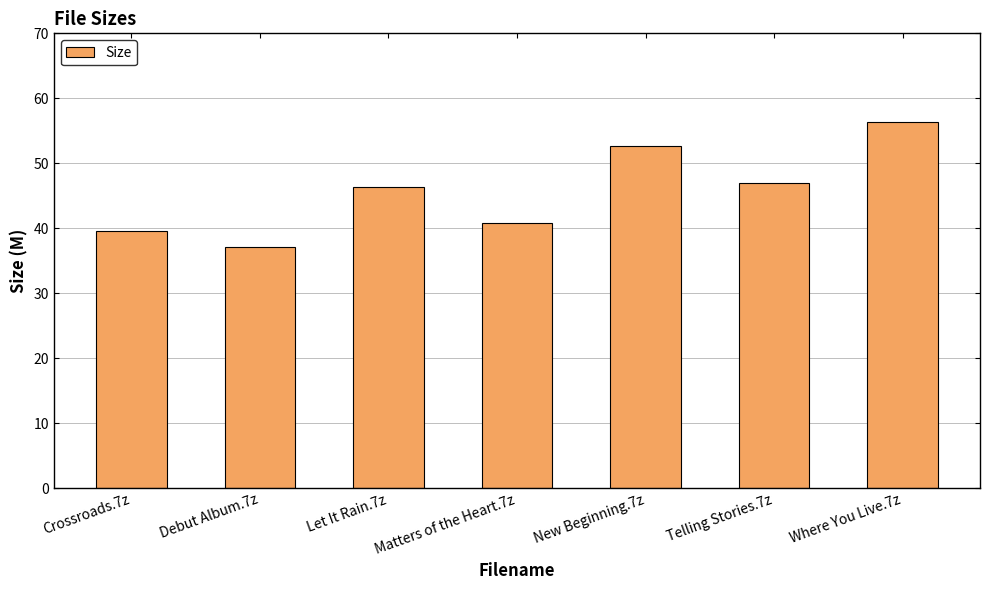

Where is the data nearest to the value 46?

Let It Rain.7z